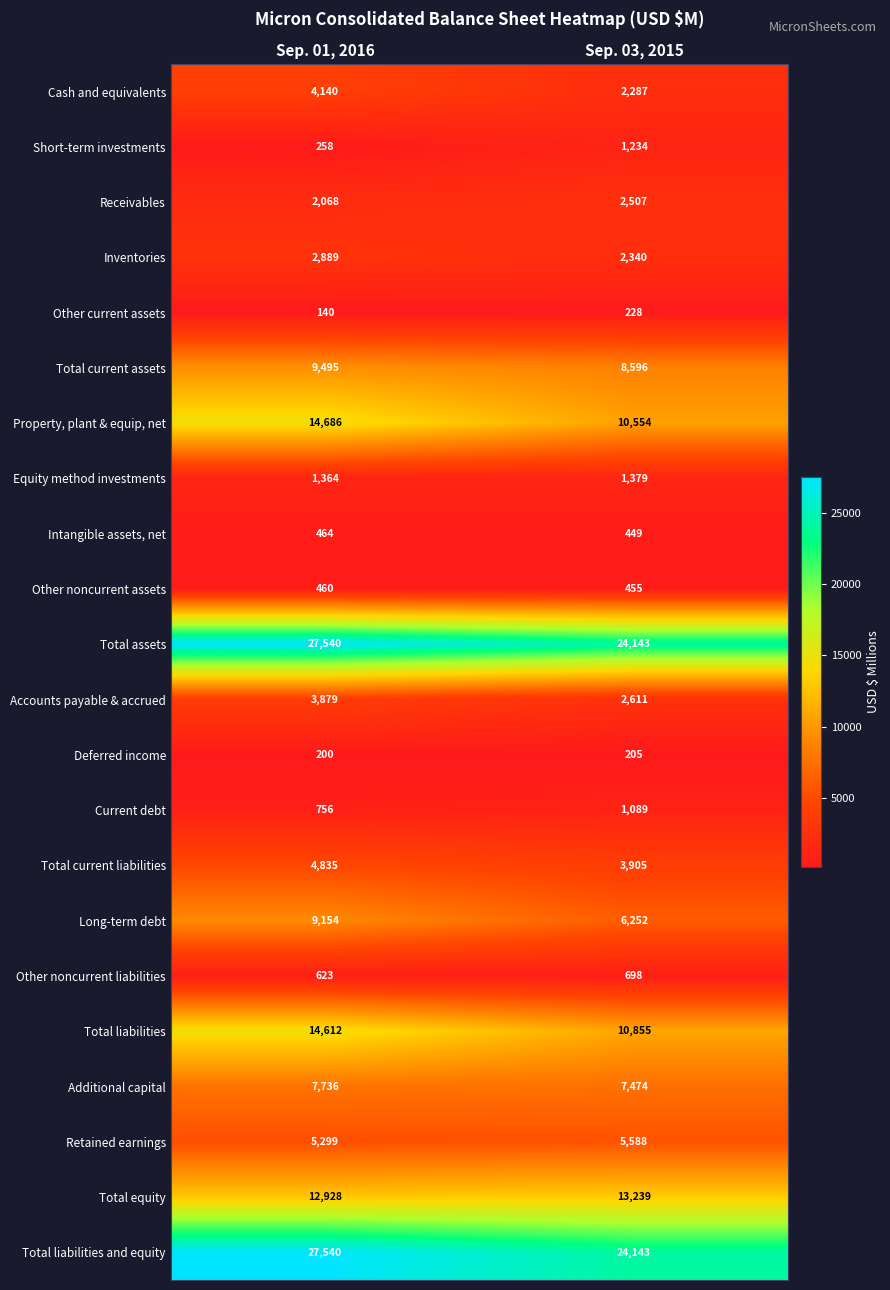

Which category has the lowest value across all series?

Sep. 01, 2016